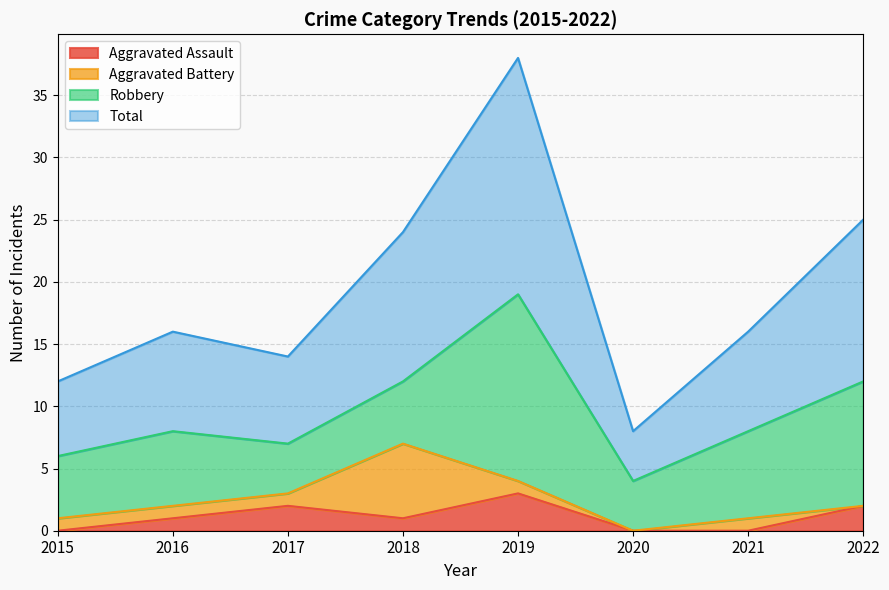

What is the difference between the Total values at 2018 and 2015?

12